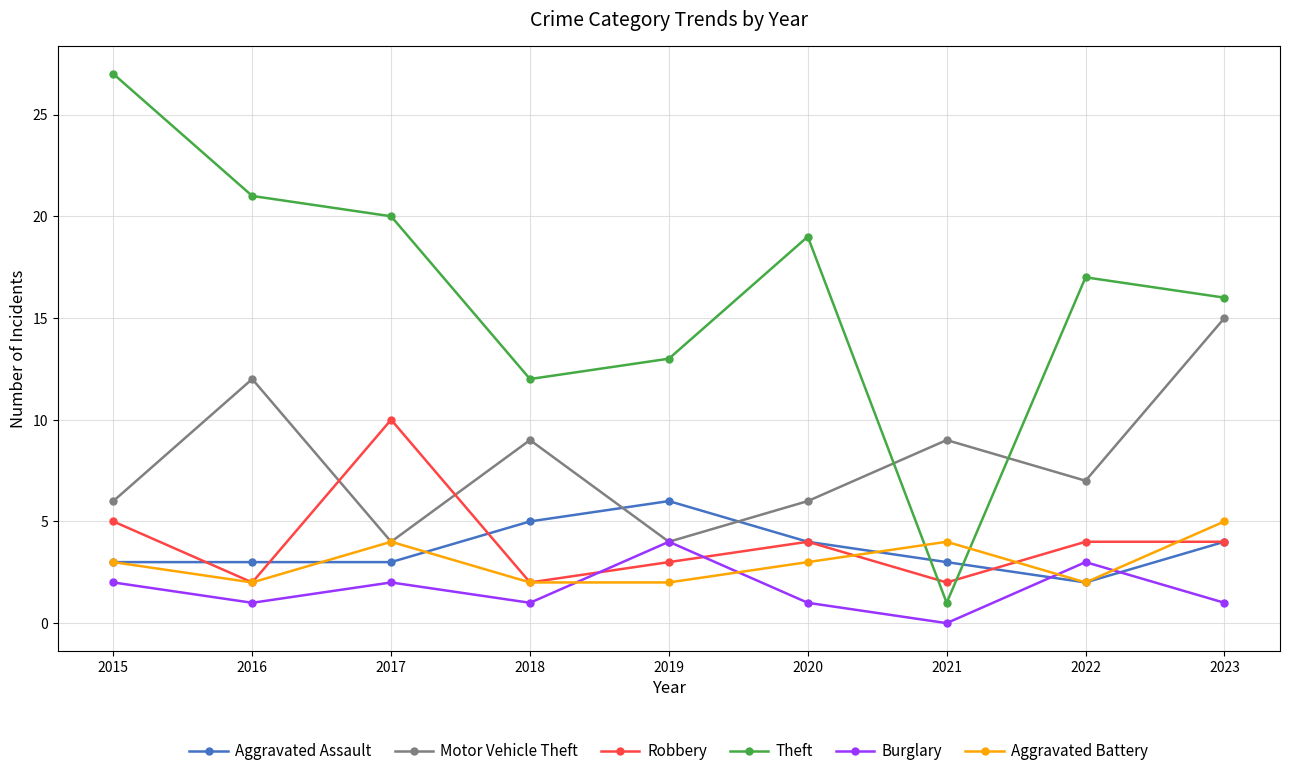

Reading left to right, transcribe all the data shown in this chart.

Aggravated Assault: 2015=3	2016=3	2017=3	2018=5	2019=6	2020=4	2021=3	2022=2	2023=4
Motor Vehicle Theft: 2015=6	2016=12	2017=4	2018=9	2019=4	2020=6	2021=9	2022=7	2023=15
Robbery: 2015=5	2016=2	2017=10	2018=2	2019=3	2020=4	2021=2	2022=4	2023=4
Theft: 2015=27	2016=21	2017=20	2018=12	2019=13	2020=19	2021=1	2022=17	2023=16
Burglary: 2015=2	2016=1	2017=2	2018=1	2019=4	2020=1	2021=0	2022=3	2023=1
Aggravated Battery: 2015=3	2016=2	2017=4	2018=2	2019=2	2020=3	2021=4	2022=2	2023=5